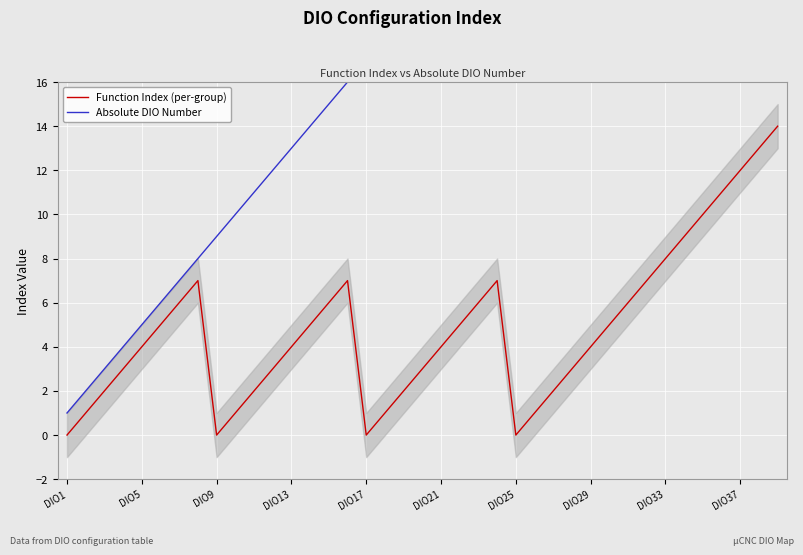

What is the maximum value for Function Index (per-group)?

14